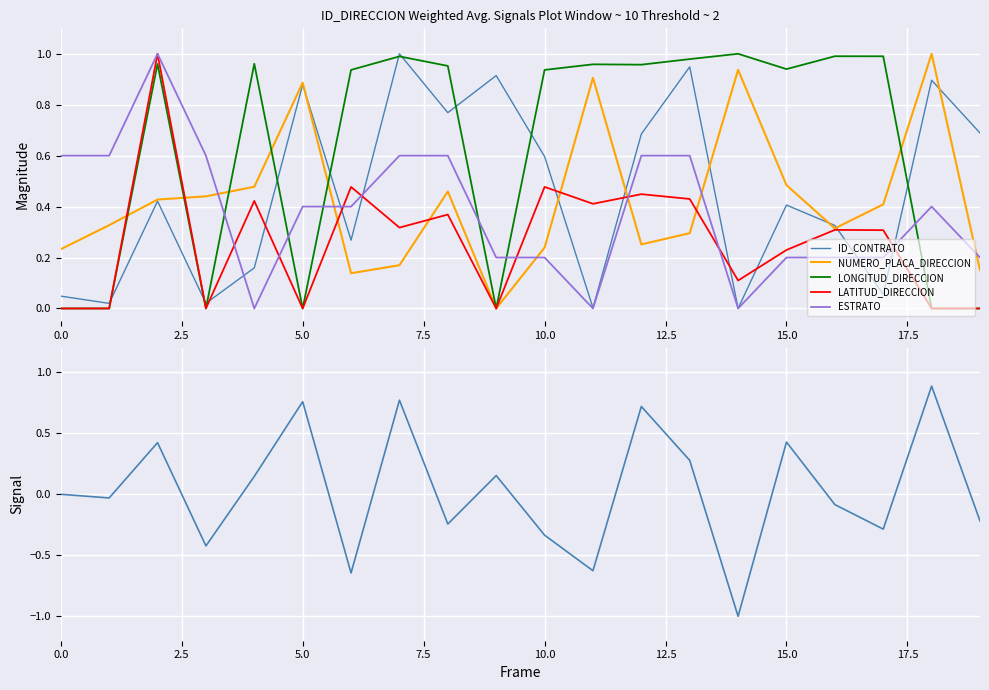

What is the difference between the second highest and minimum values in the ID_CONTRATO series?

0.9